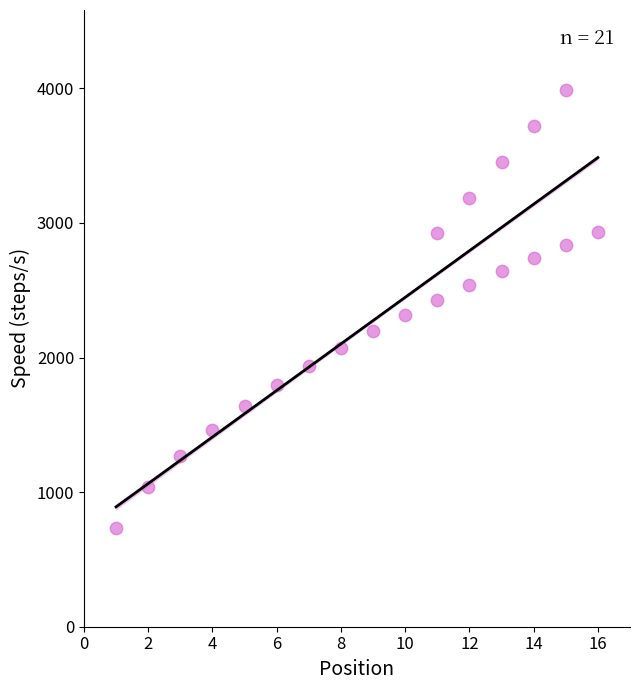

What is the range of Y values (max minus min)?

3252.0